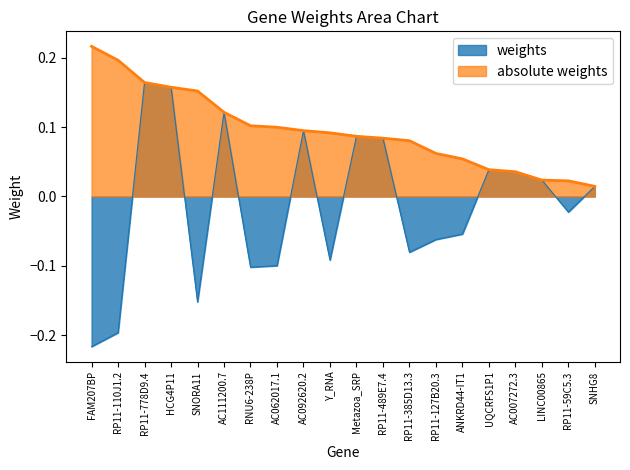

What is the difference between the maximum and minimum values in the weights series?

0.4